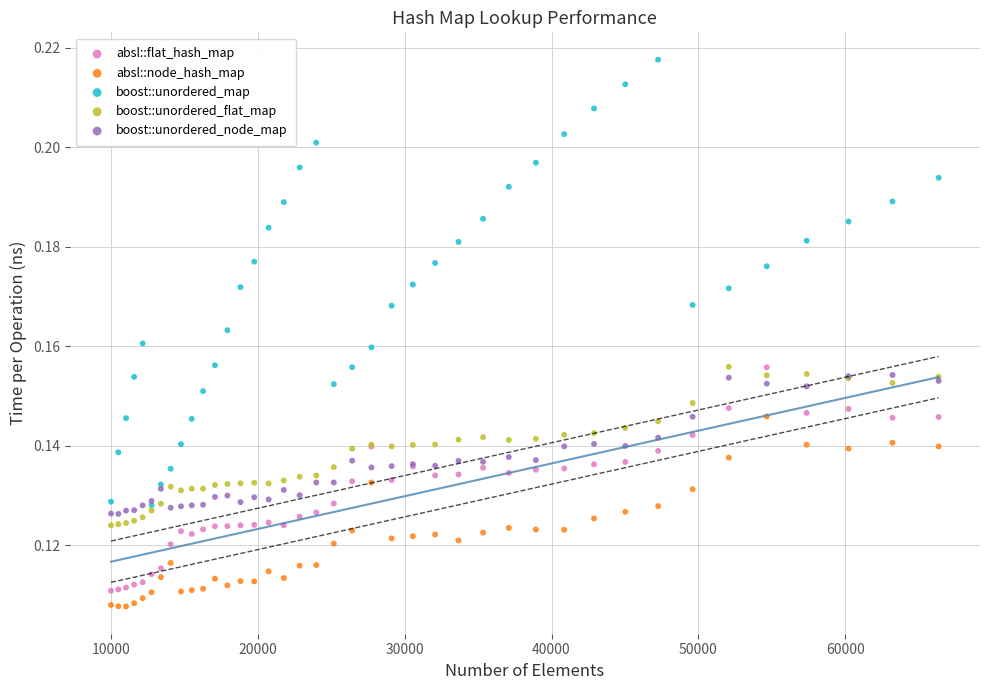

What are all the series names shown in the legend?

absl::flat_hash_map, absl::node_hash_map, boost::unordered_map, boost::unordered_flat_map, boost::unordered_node_map